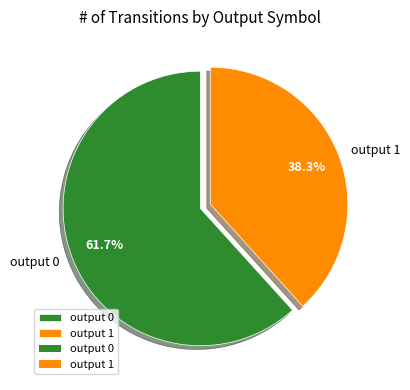

What is the total percentage of output 1 and output 0?

100.0%